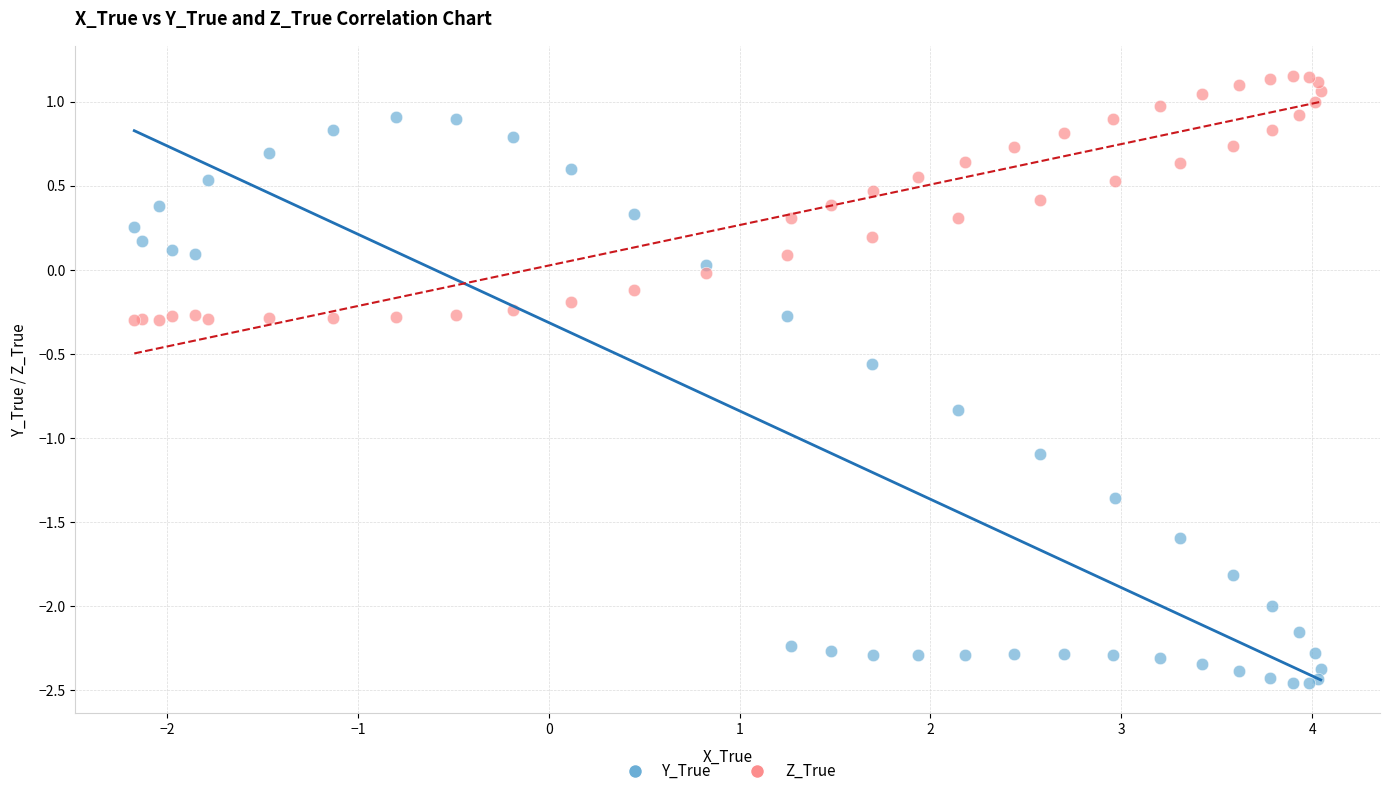

Which series reaches the minimum Y coordinate?

Y_True